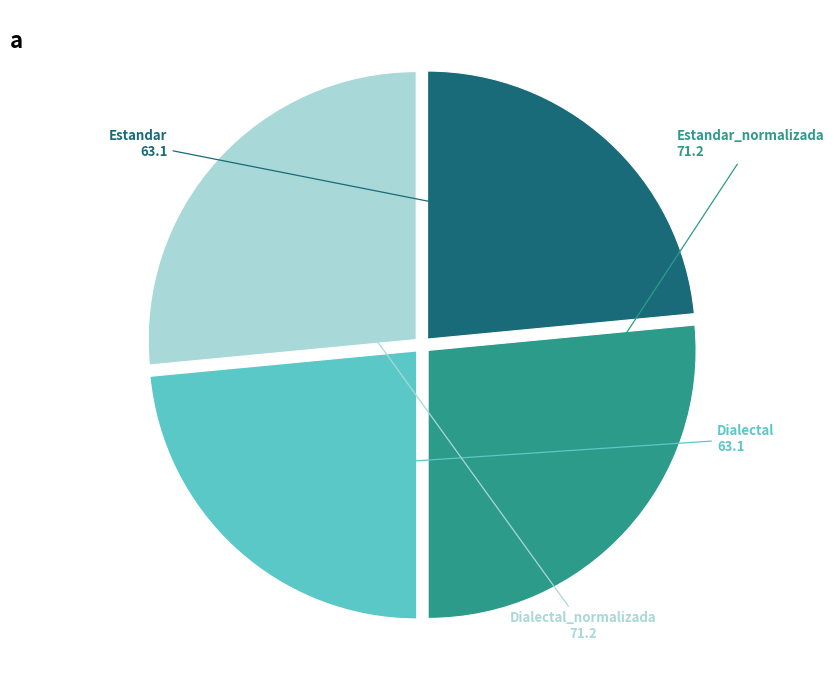

Is there a majority slice in this chart?

No